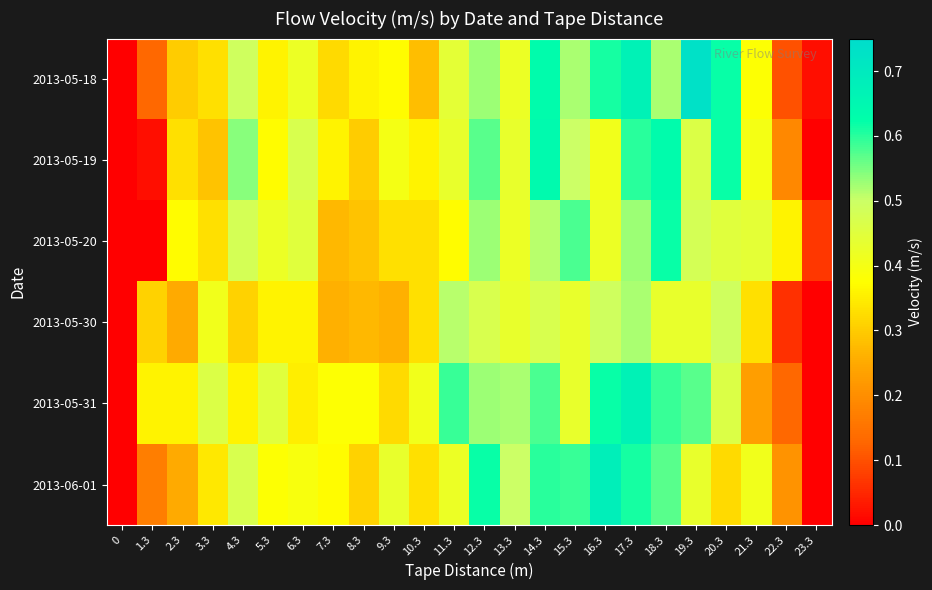

Is the value of 2013-05-20 at 2.3 greater than the value of 2013-05-31 at 11.3?

No